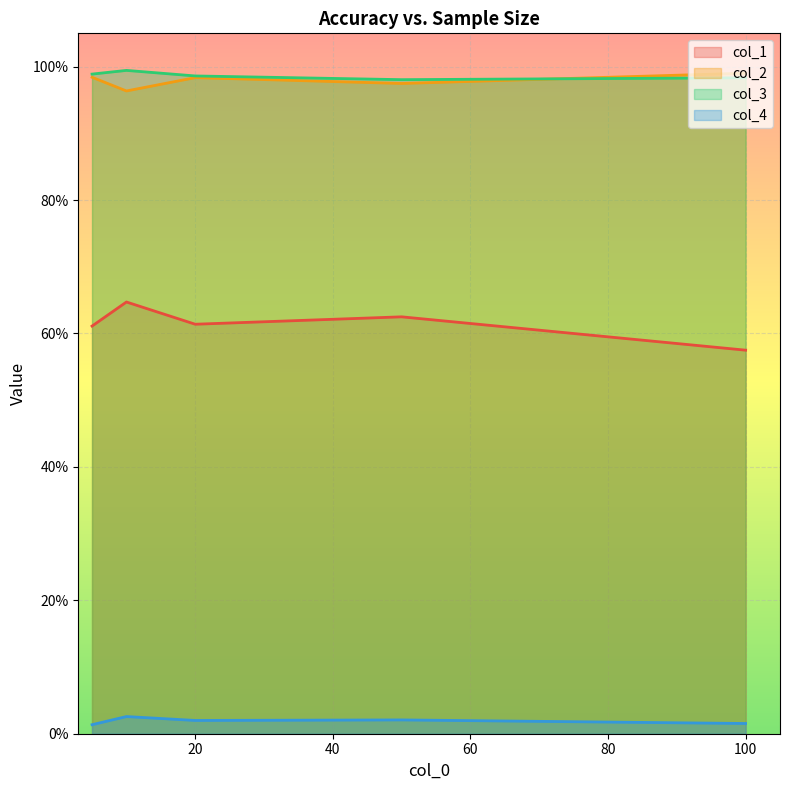

What is the value of the col_1 point at the 3rd from the left?

0.6